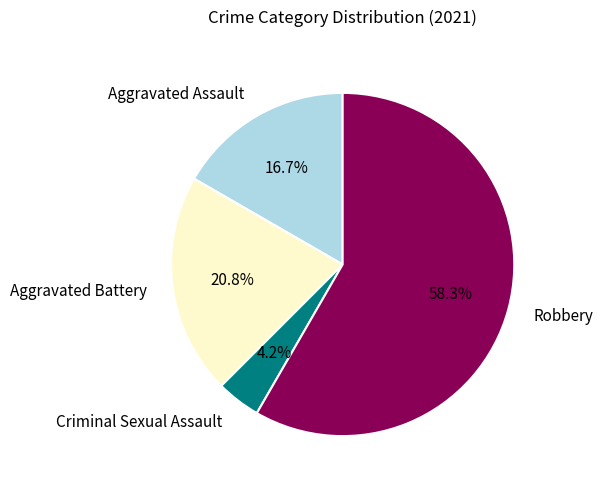

What portion of the pie excludes Robbery?

41.7%